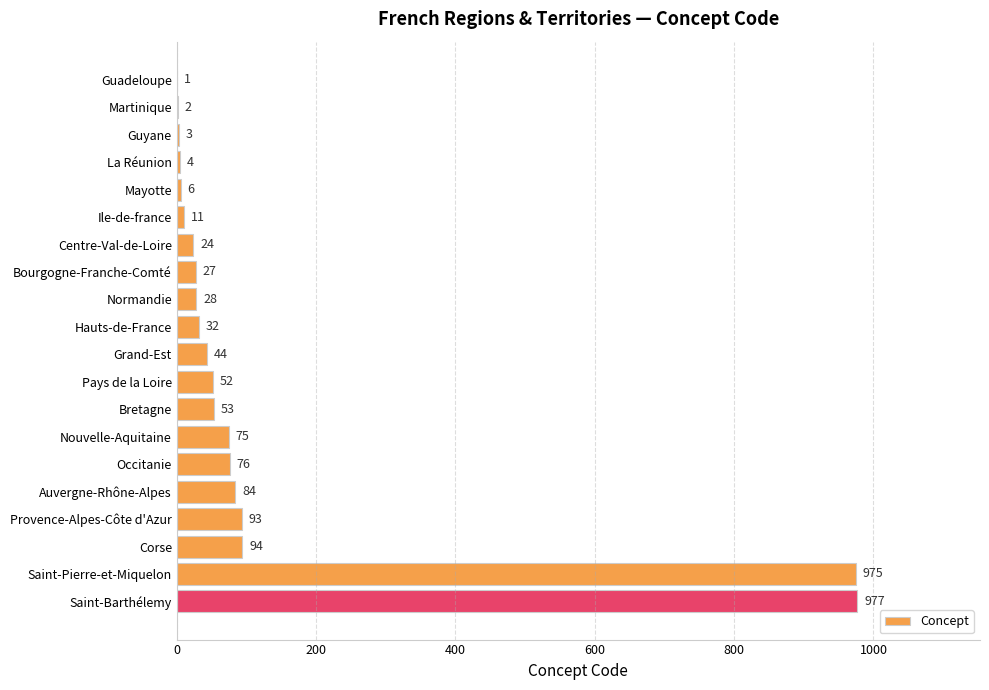

What is the average value?

133